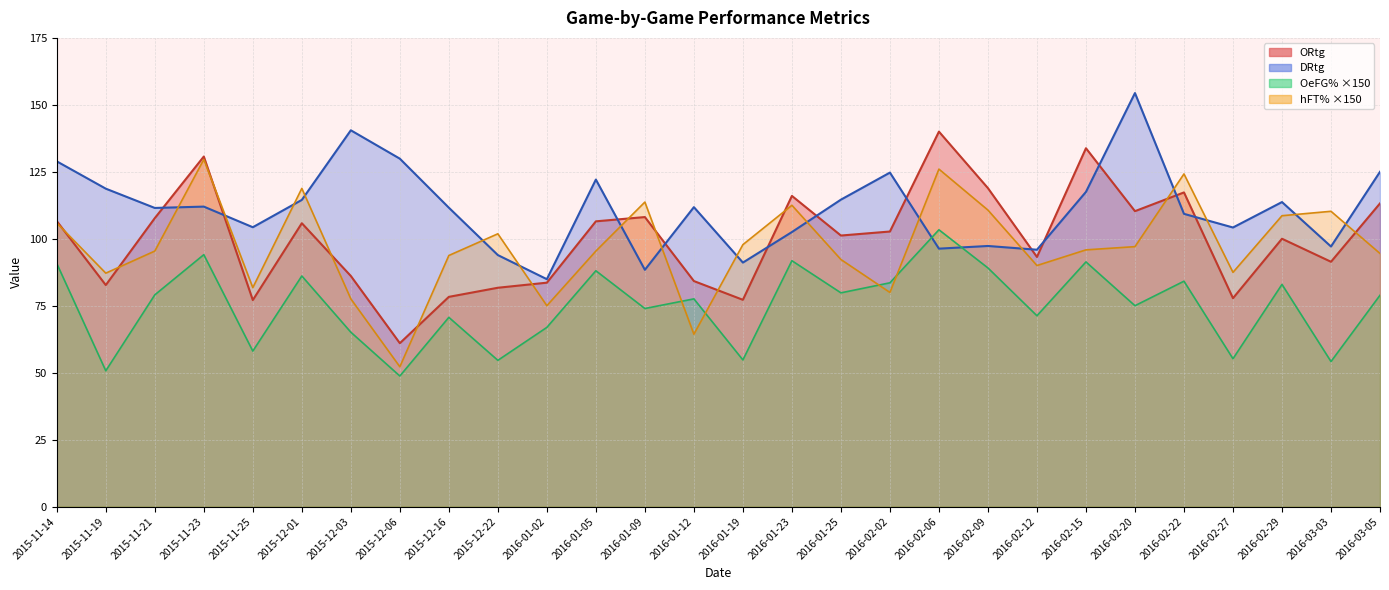

List the labels in order of hFT% value, largest first.

2015-11-23, 2016-02-06, 2016-02-22, 2015-12-01, 2016-01-09, 2016-01-23, 2016-02-09, 2016-03-03, 2016-02-29, 2015-11-14, 2015-12-22, 2016-01-19, 2016-02-20, 2016-02-15, 2015-11-21, 2016-01-05, 2016-03-05, 2015-12-16, 2016-01-25, 2016-02-12, 2016-02-27, 2015-11-19, 2015-11-25, 2016-02-02, 2015-12-03, 2016-01-02, 2016-01-12, 2015-12-06